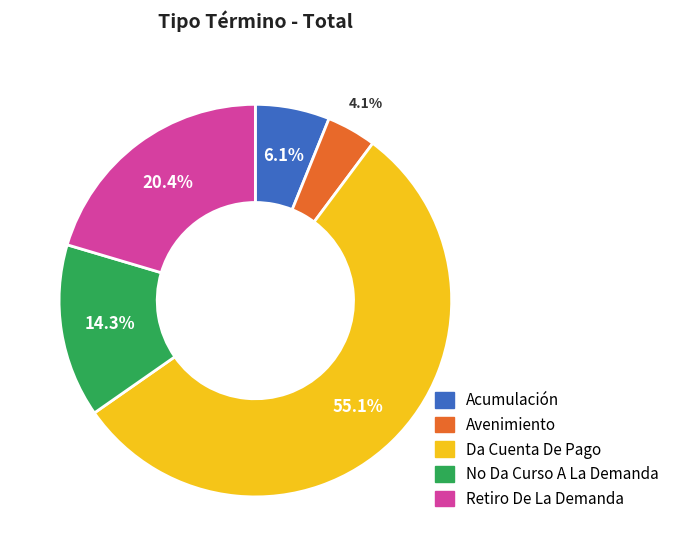

Is it true that Da Cuenta De Pago is 55% of the pie?

True